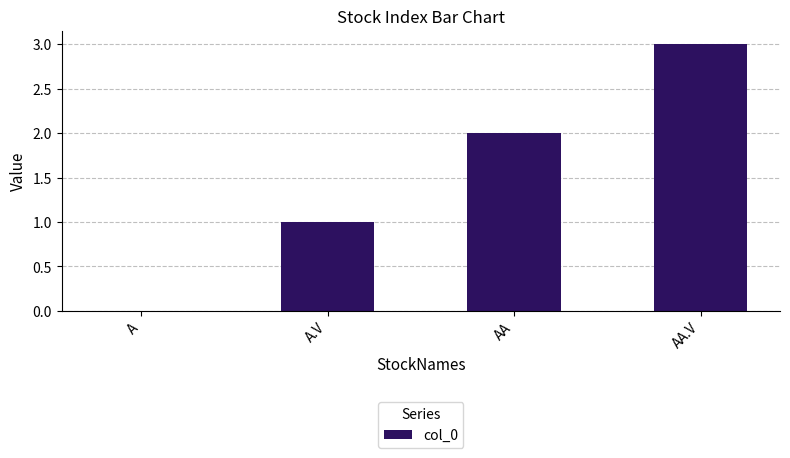

Which label corresponds to the largest value in the chart?

AA.V